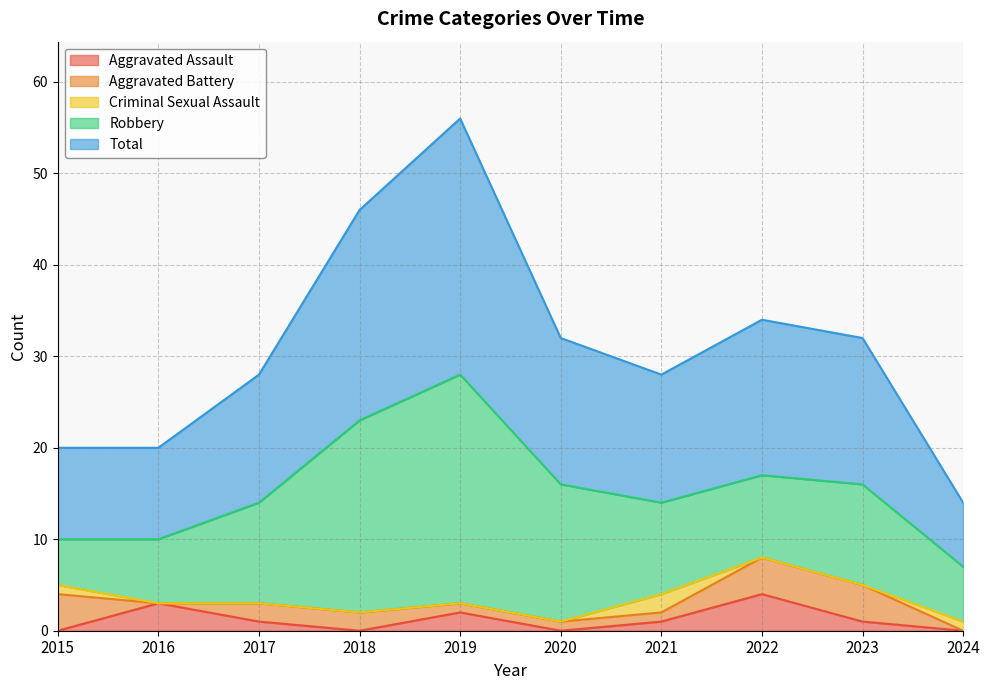

What is the difference between the highest and lowest values at 2024?

7